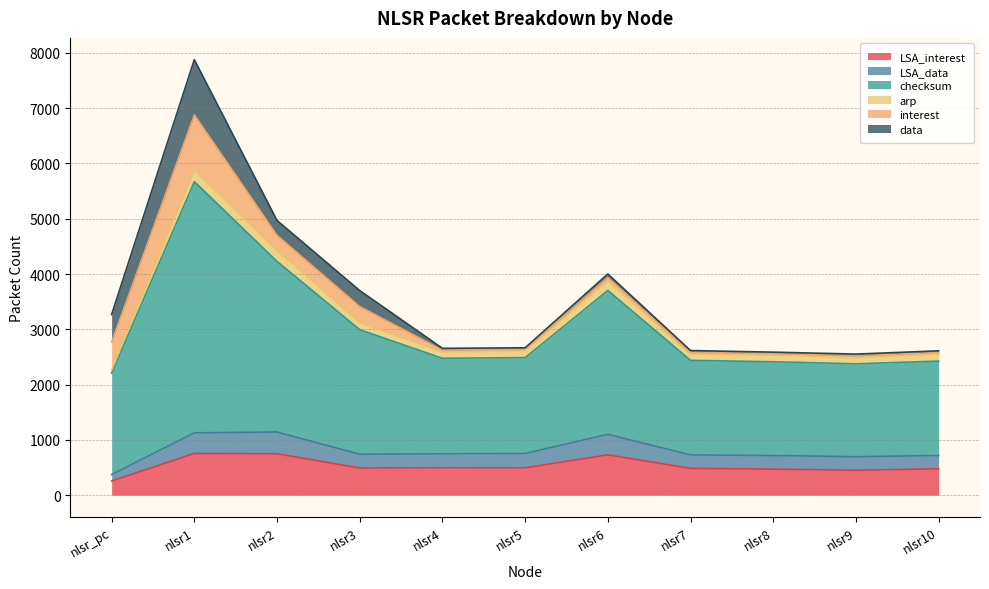

Does the chart have visible grid lines?

Yes